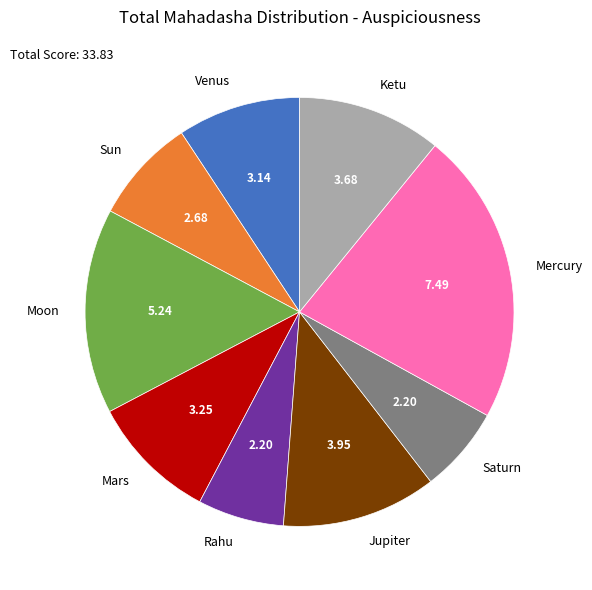

Do Mercury and Saturn together represent more than half of the pie?

No